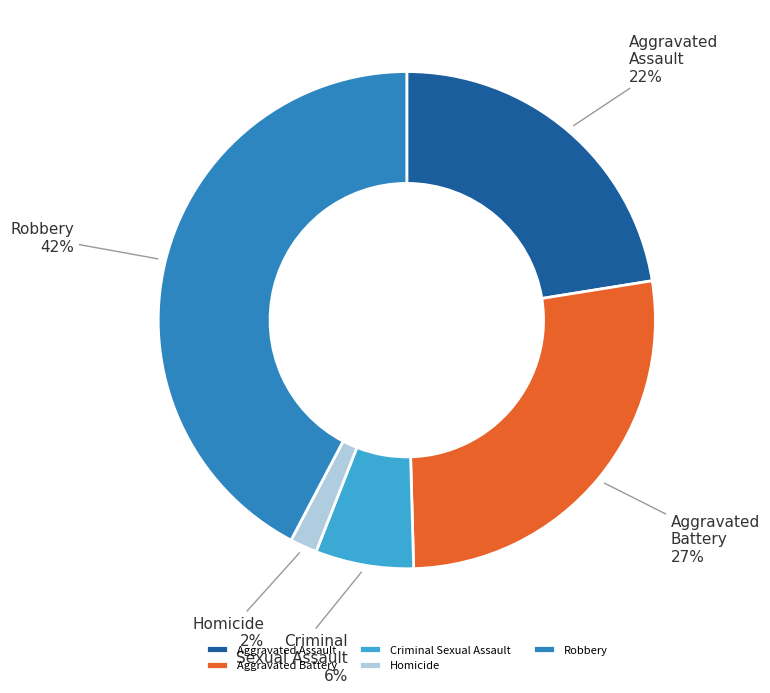

Count the number of slices in the pie.

5